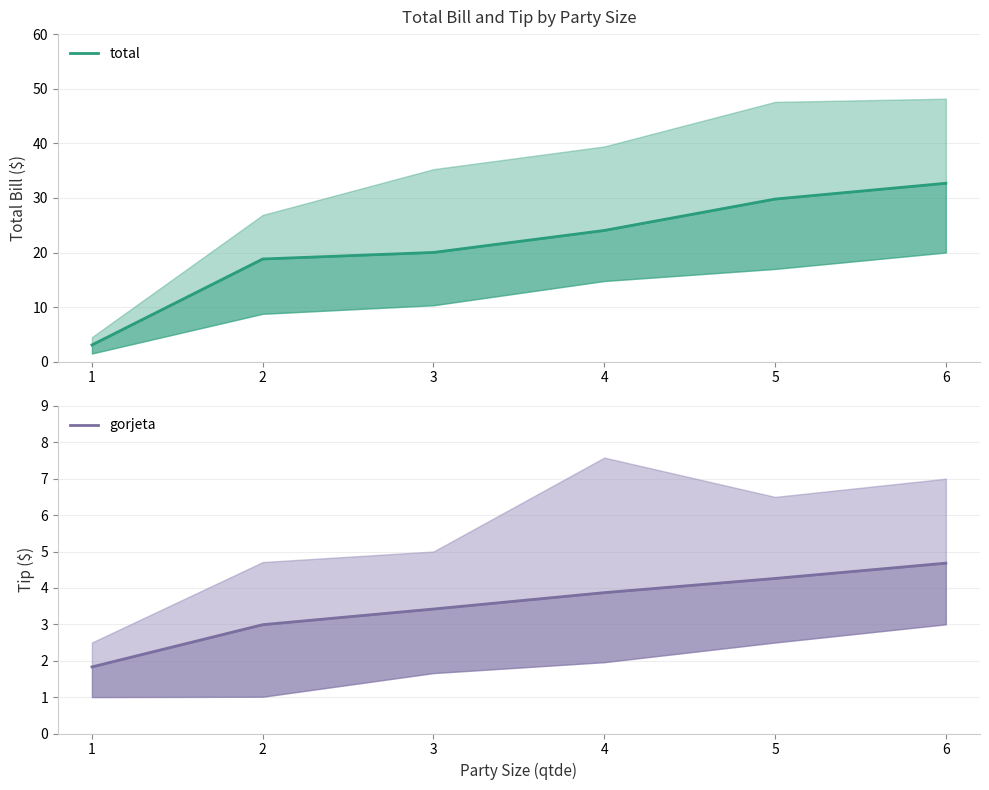

At which category is the sum across all series the highest?

6